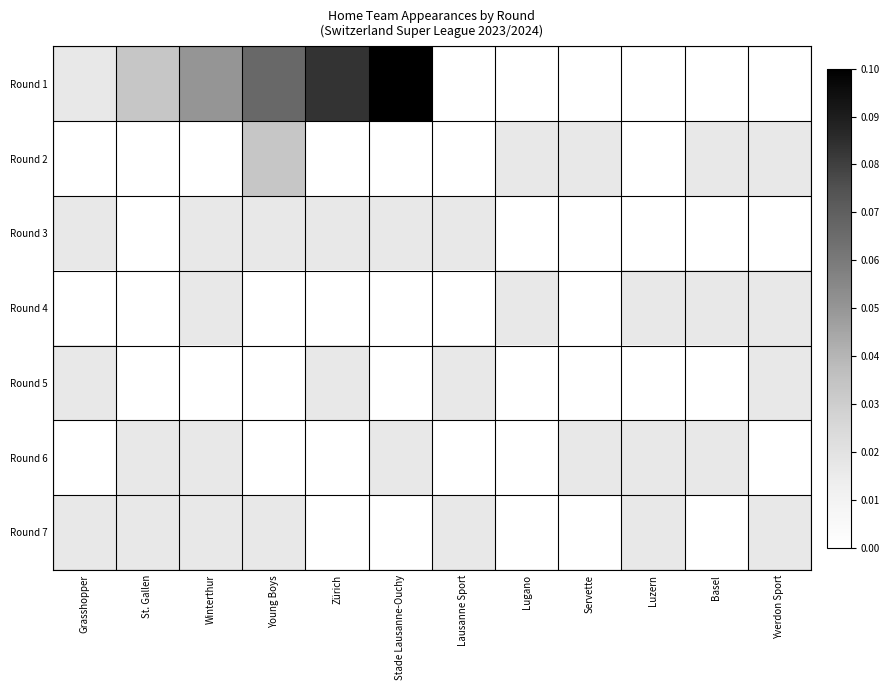

Which series has the largest range (max minus min)?

Round 1